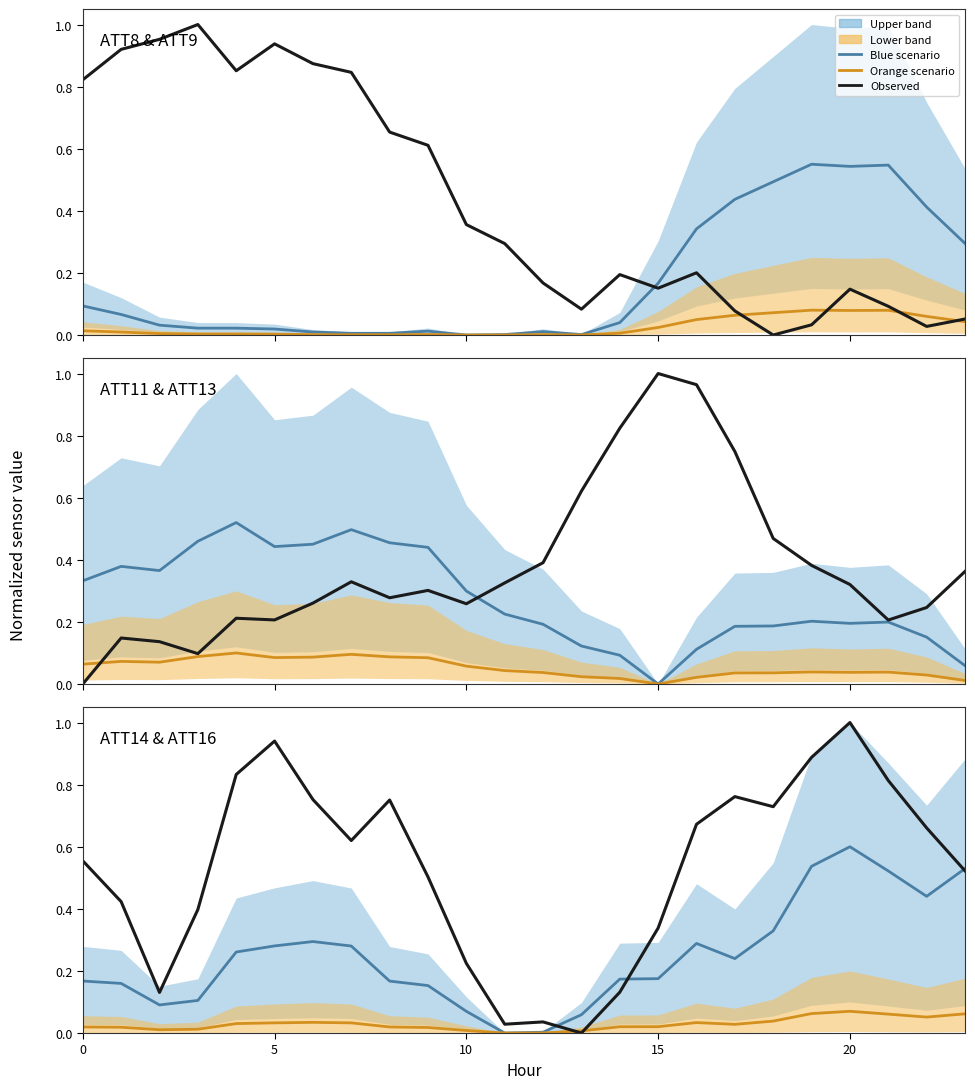

True or false: Observed has more than 0 interior local peaks.

True